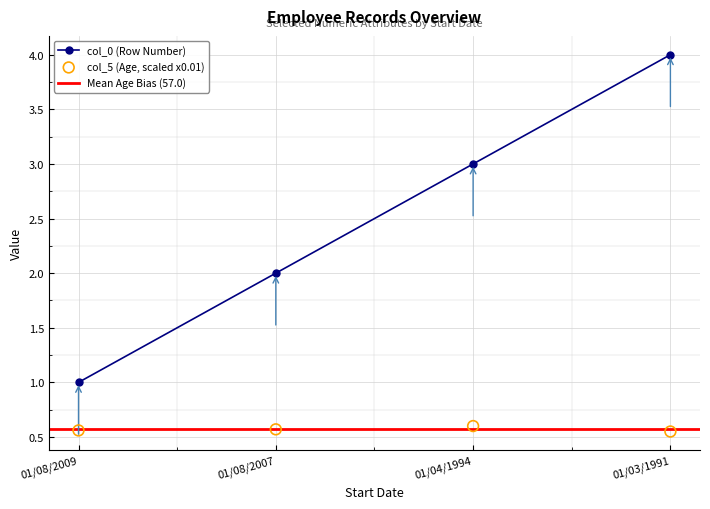

At how many categories does at least one series exceed 0?

4